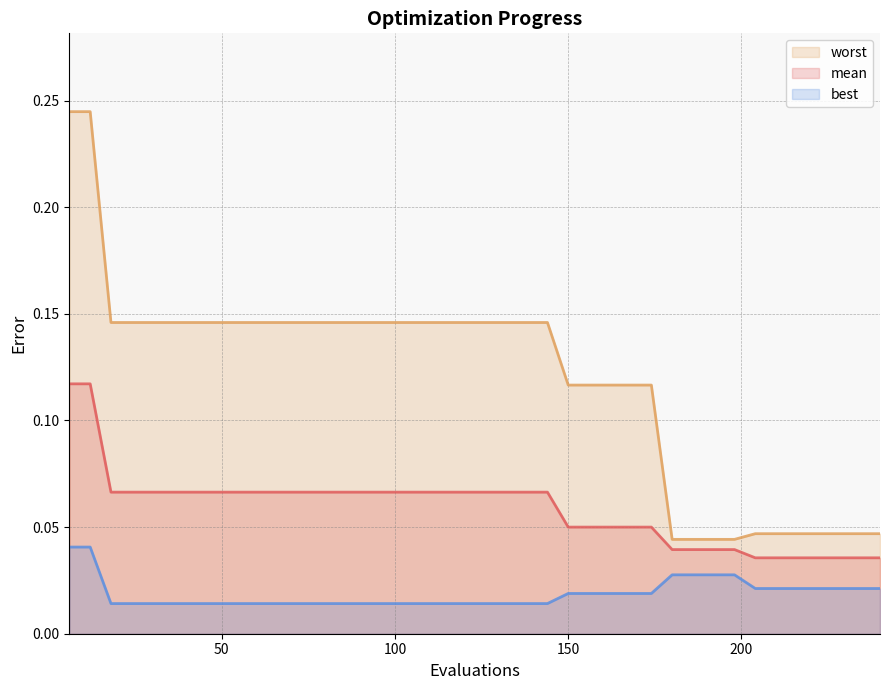

Which series has the largest total across all categories?

worst